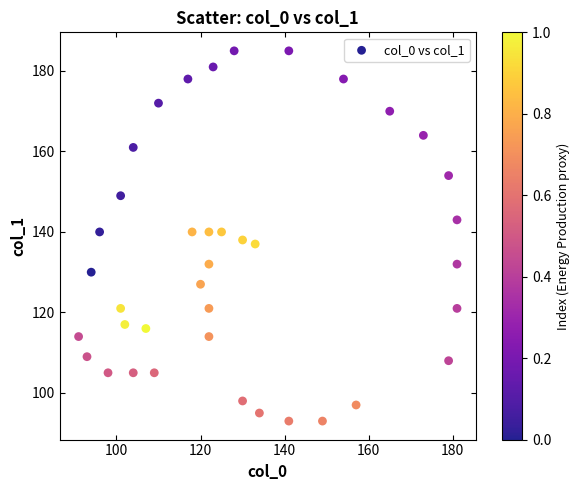

What is the range of Y values (max minus min)?

92